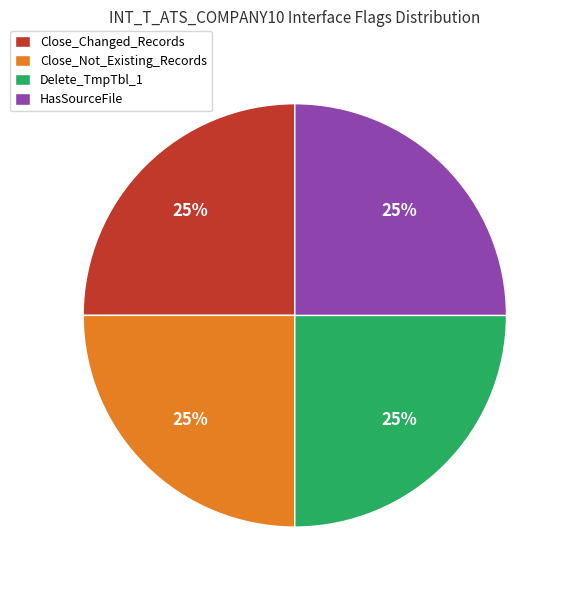

To the nearest percent, what percentage of the pie is Delete_TmpTbl_1?

25%